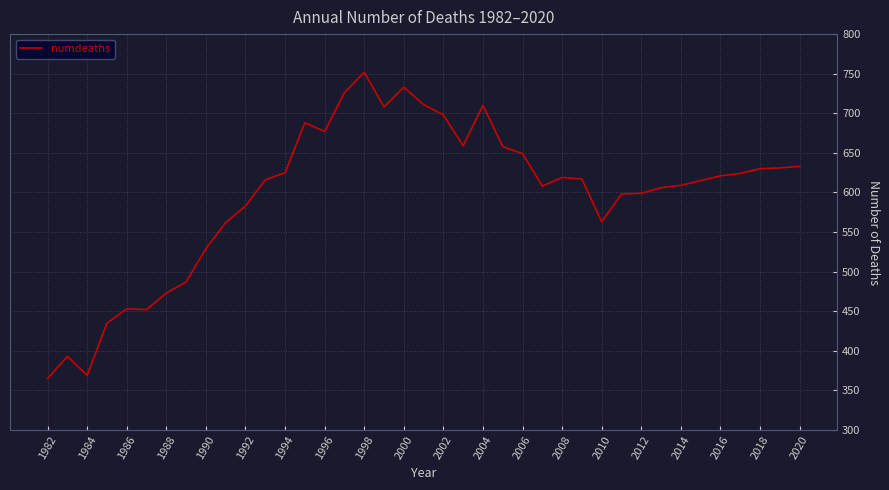

Does the chart display data point markers on the line(s)?

No